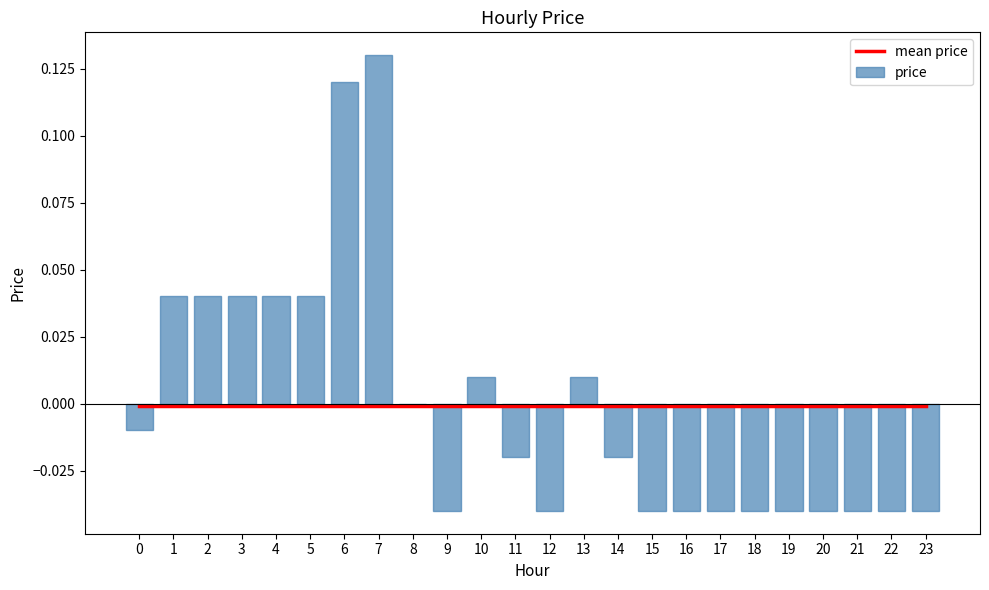

How many negative values does the price series have?

14